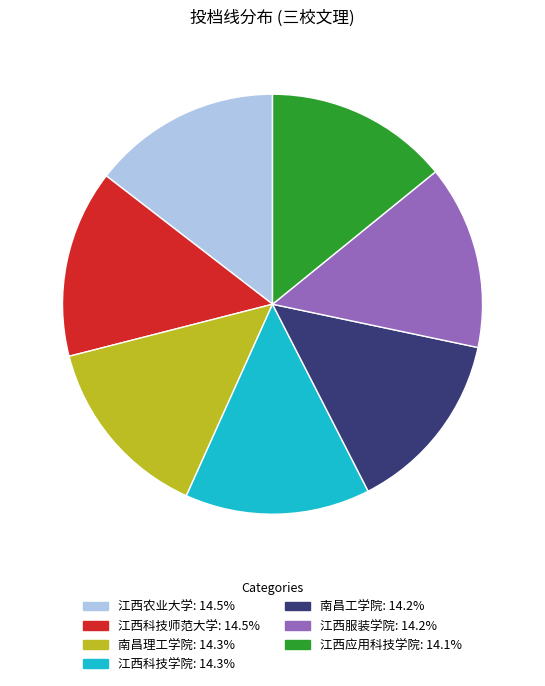

Is 江西服装学院 the majority of the pie?

No